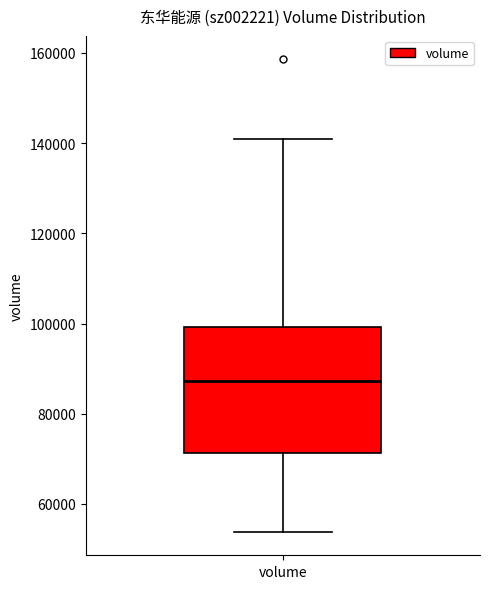

Read this box plot against the y-axis: the position of the median line, the range covered by the box, and the ends of both whiskers. The values are not printed on the chart, so give them approximately, as read against the axis.

median 88000, box 72000 to 100000, whiskers 54000 to 140000